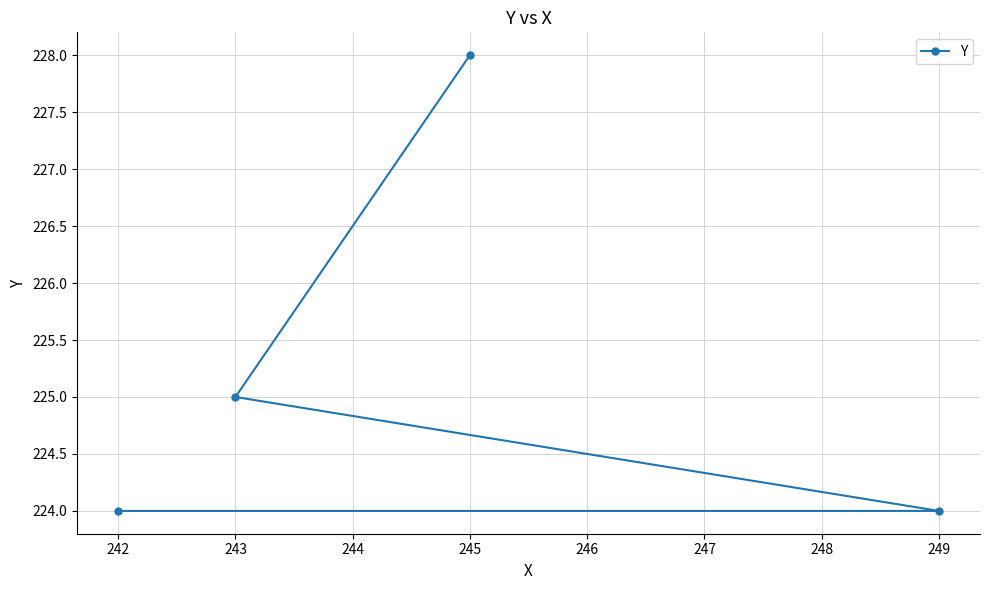

What is the value of the 1st point from the left?

224